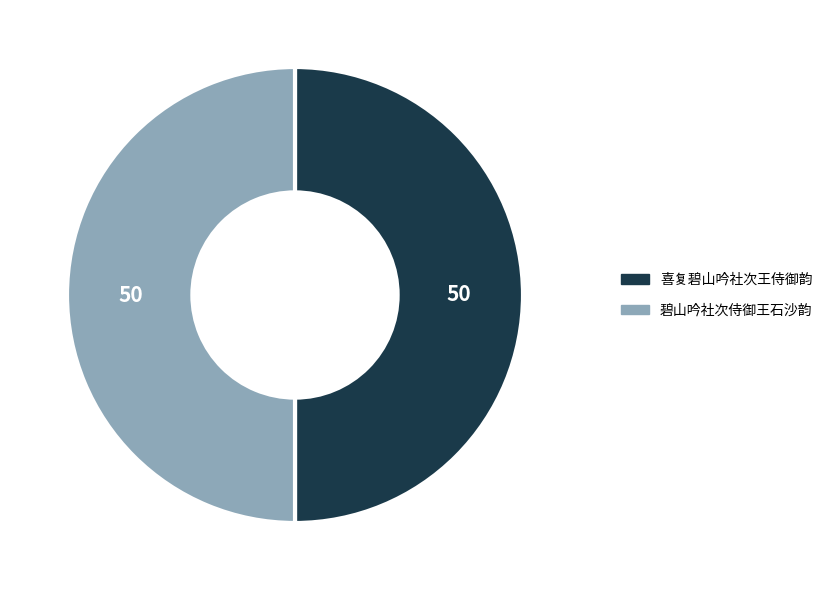

The 碧山吟社次侍御王石沙韵 slice represents 61% of the pie. True or false?

False